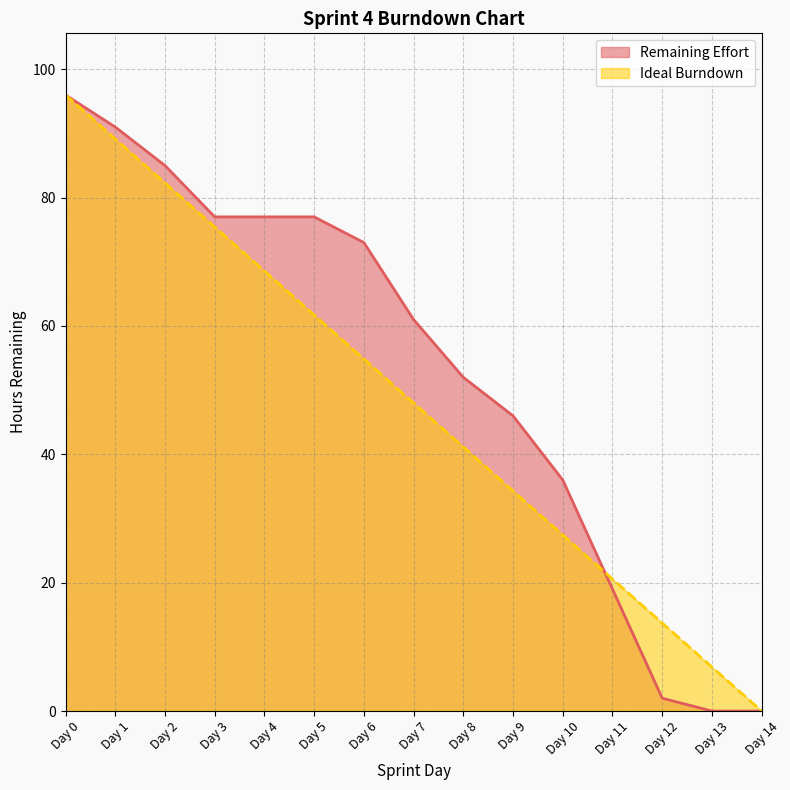

What are all the series names shown in the legend?

Remaining Effort, Ideal Burndown